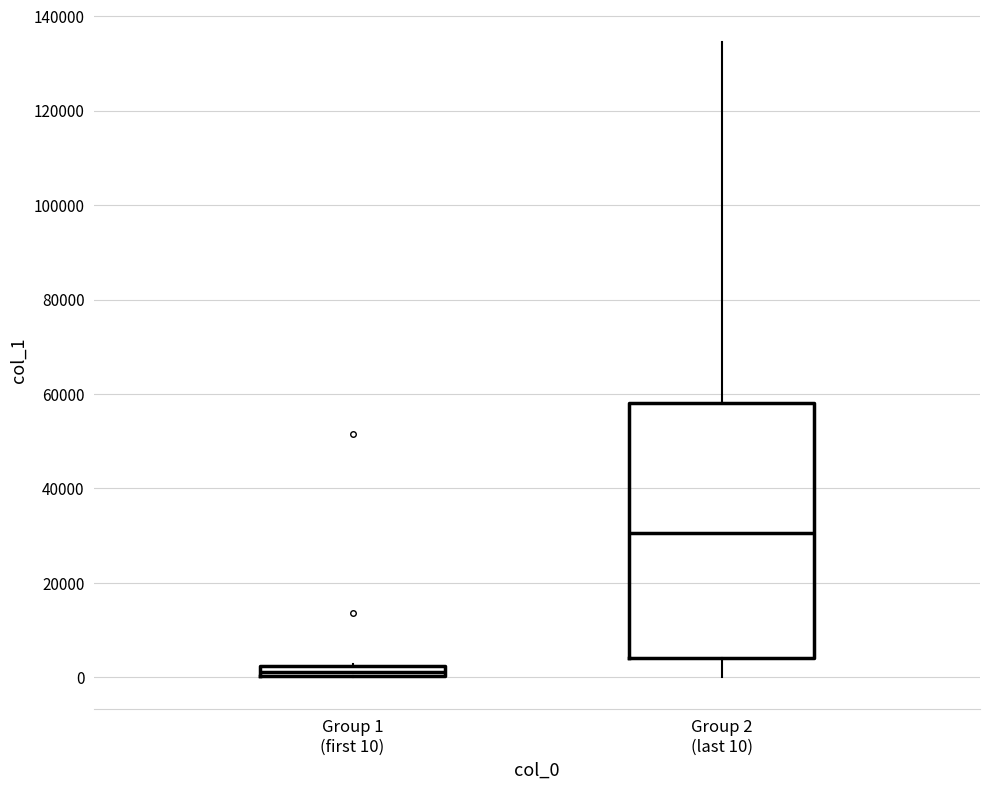

Which box is the tallest, from its lower edge to its upper edge?

Group 2 (last 10)